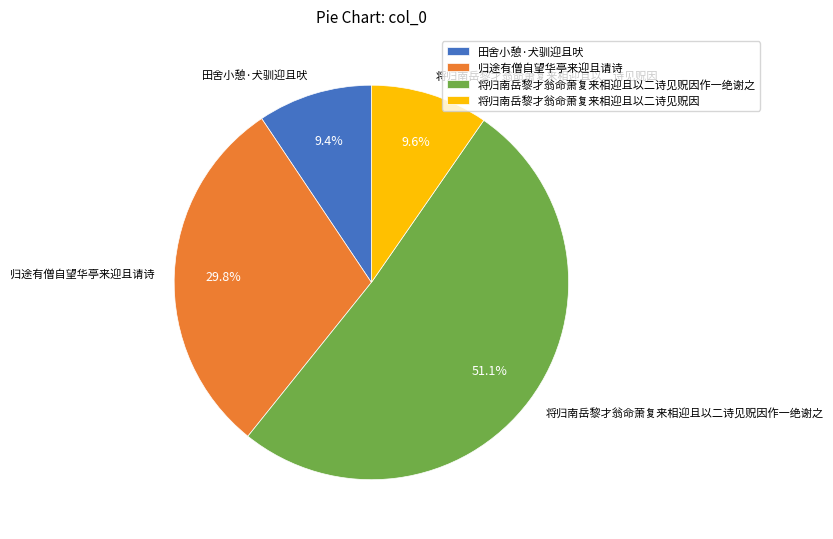

Does any single category account for the majority?

Yes